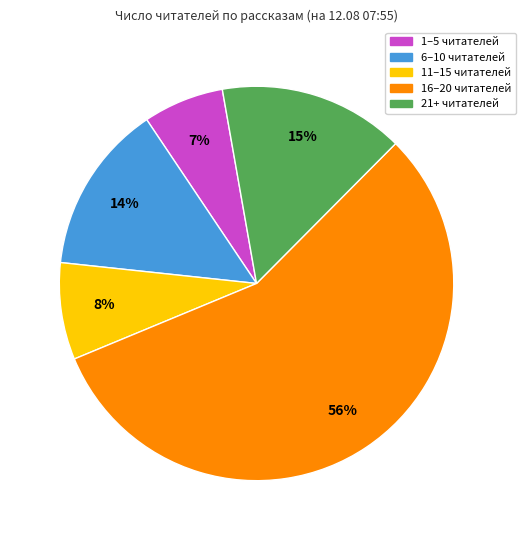

To the nearest percent, what is the average slice percentage?

20%